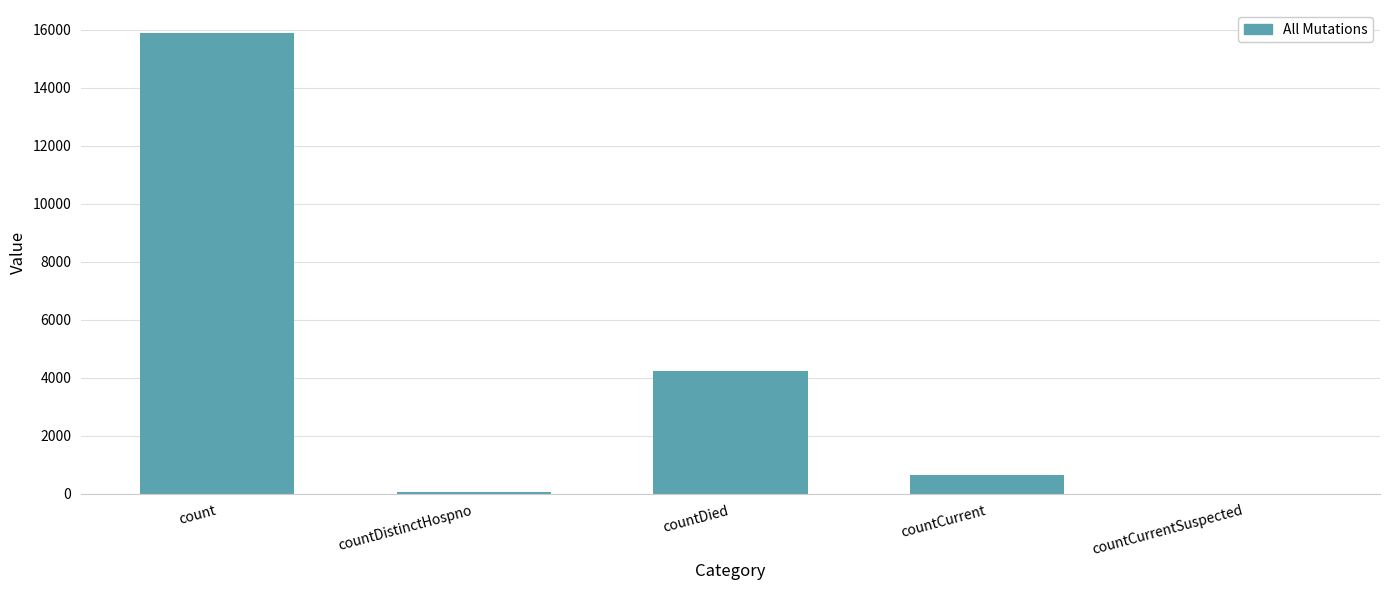

What is the difference between the values at countDistinctHospno and countCurrentSuspected?

78